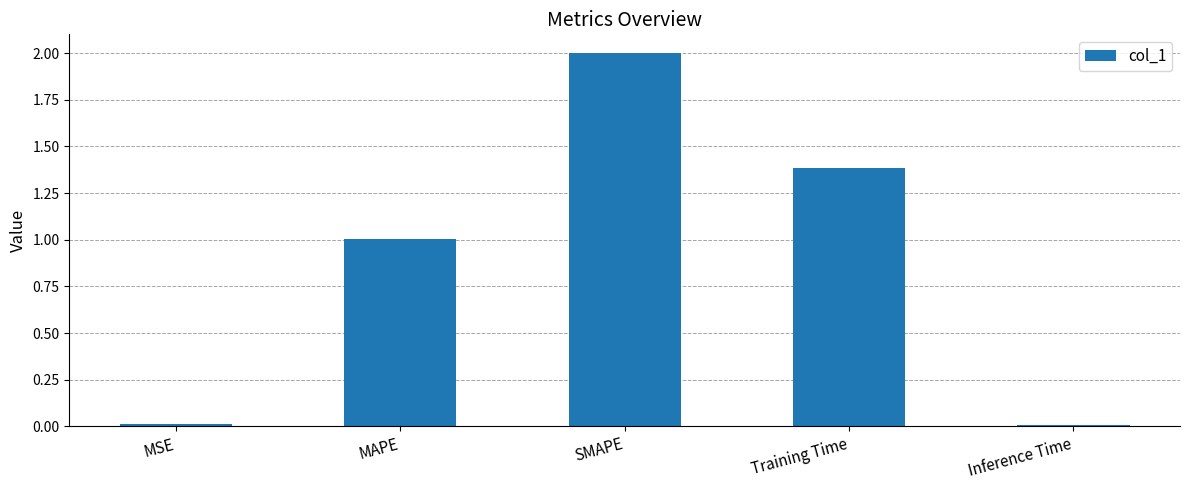

What is the sum of all values?

4.4